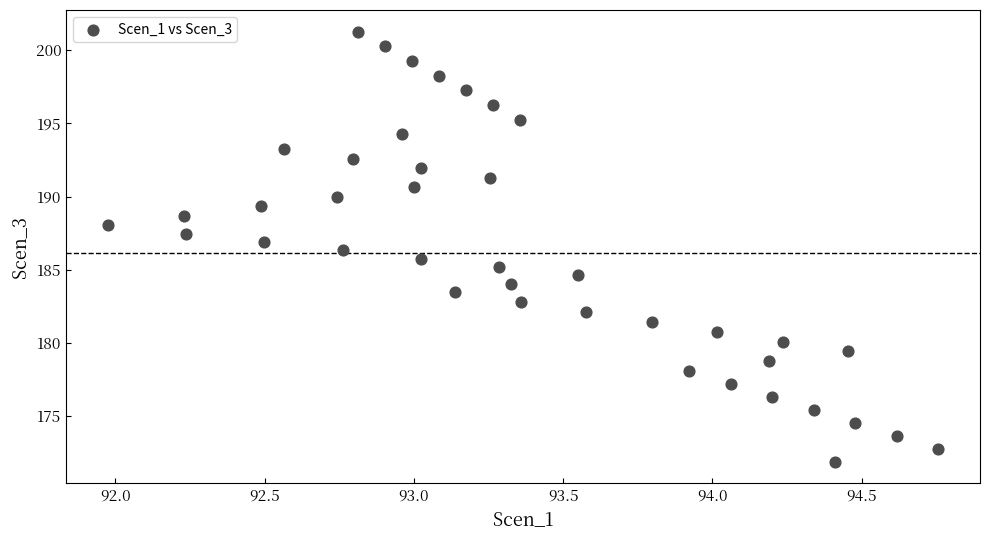

What is the range of Y values (max minus min)?

29.4